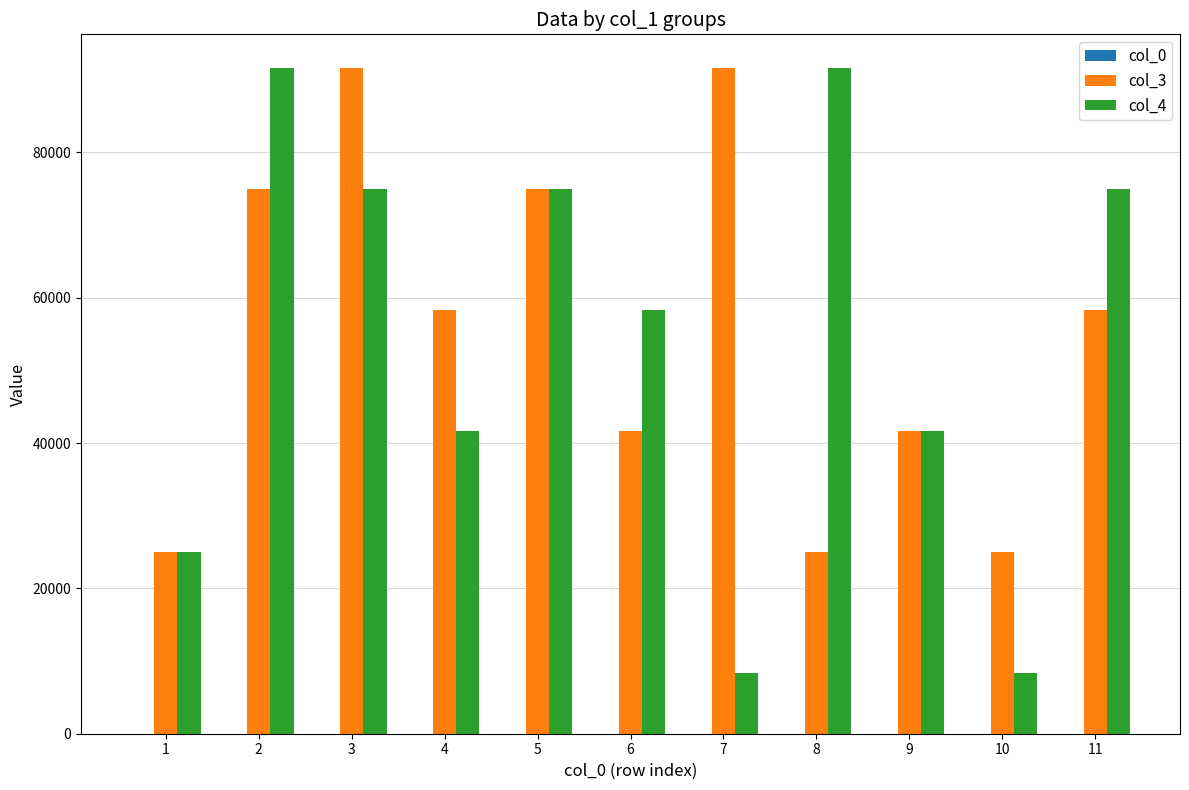

How many distinct data groups are displayed?

3